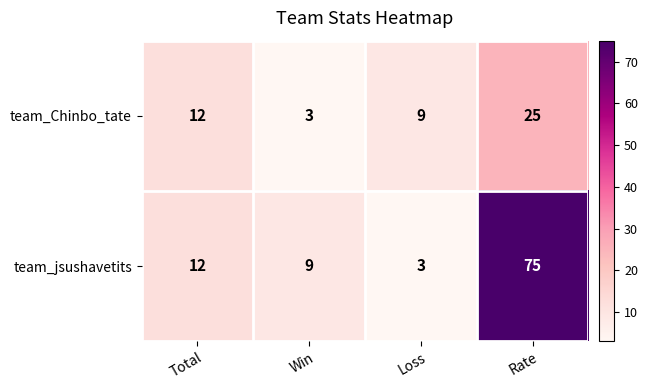

The value of team_Chinbo_tate at Loss is 14. True or false?

False